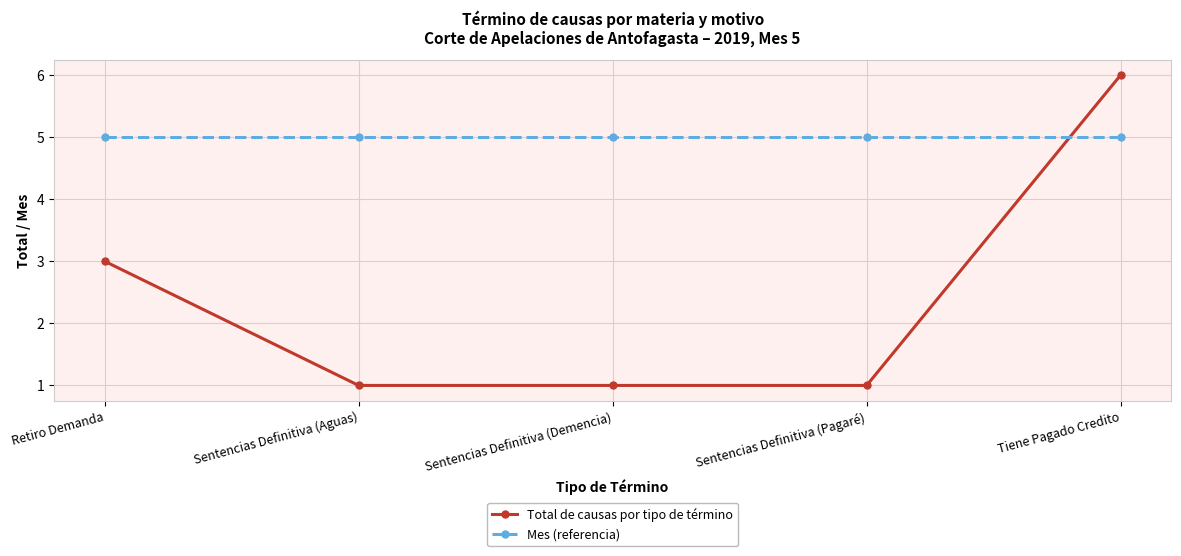

What is the maximum value shown in the chart?

6